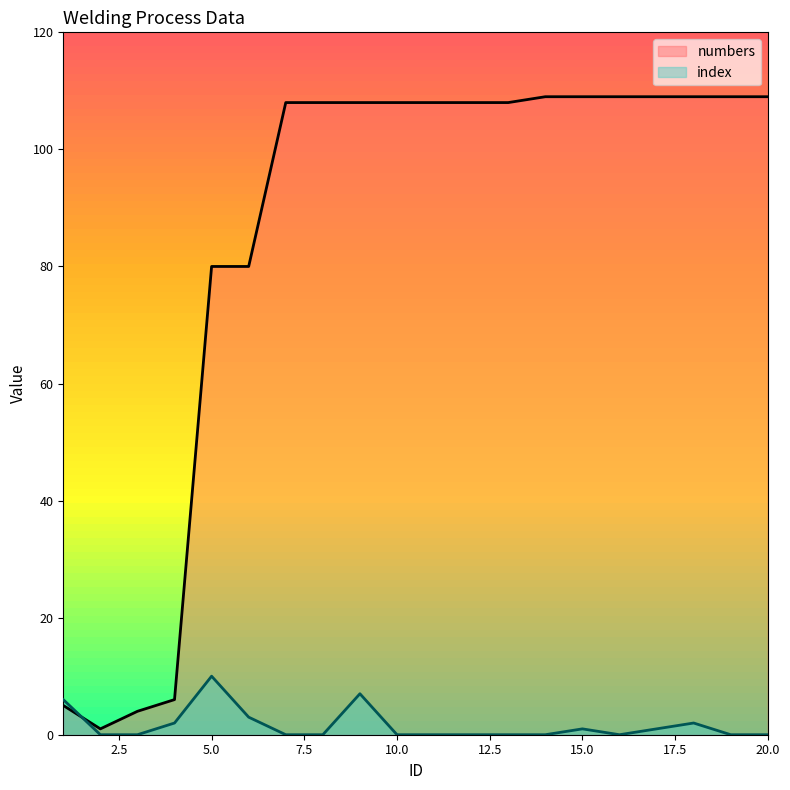

At which label is index closest to 5?

1